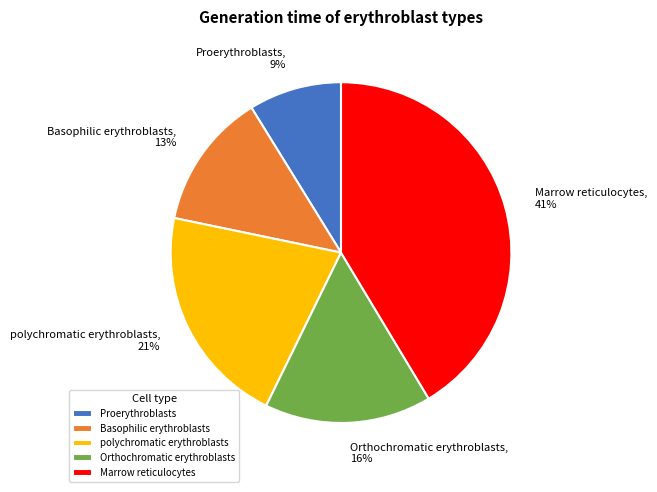

Does Marrow reticulocytes account for over 50% of the chart?

No